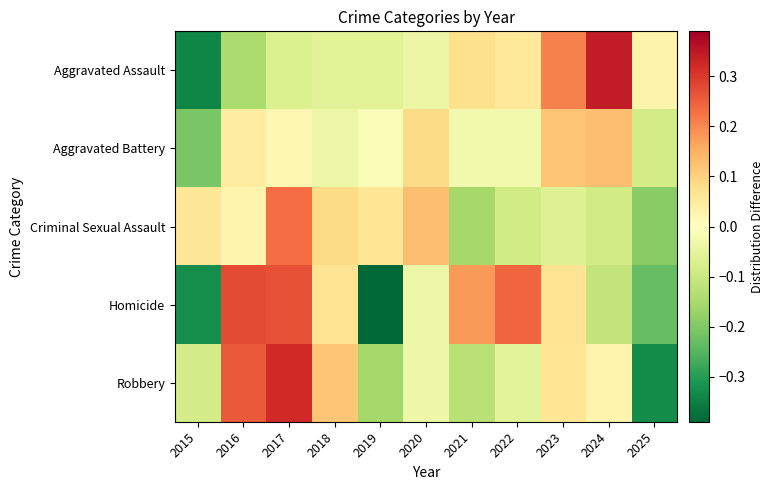

Which has a higher value, 2023 or 2022?

2023